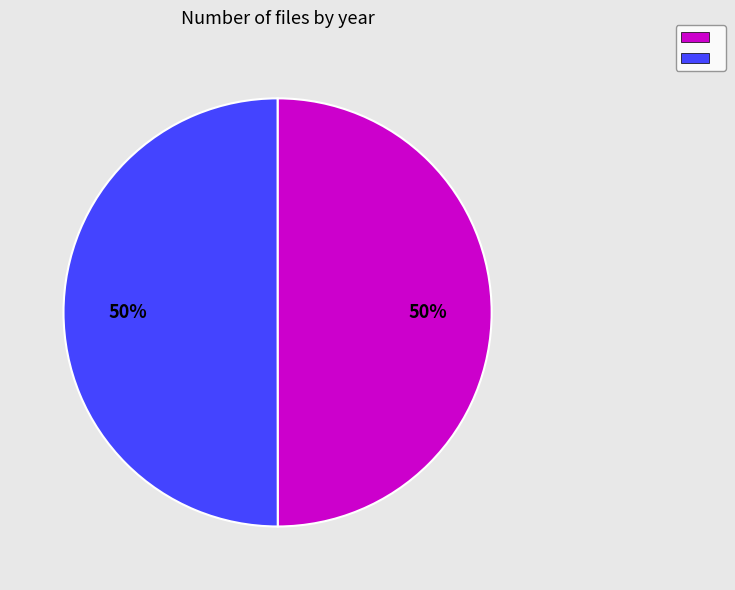

To the nearest percent, what is the average slice percentage?

50%